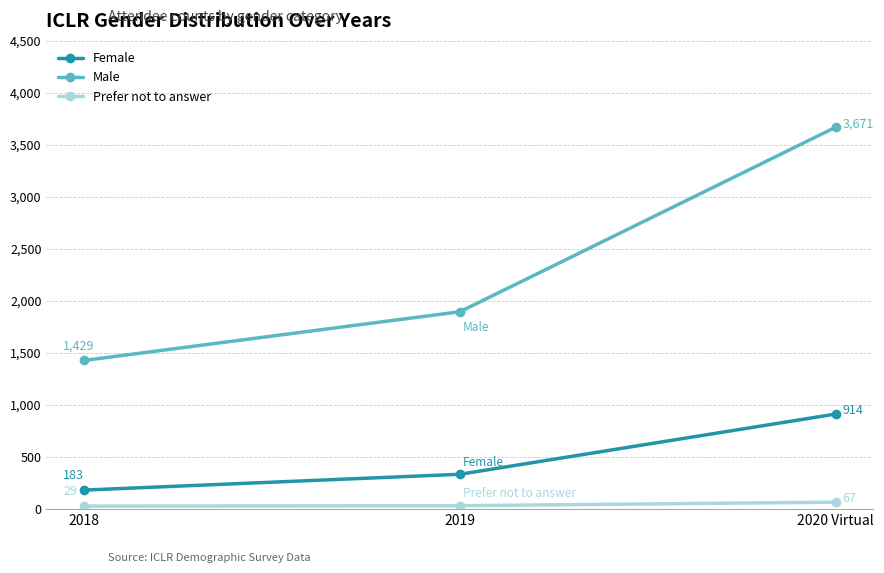

Reading left to right, what are all the values shown in this chart?

Female: 183	335	914
Male: 1429	1897	3671
Prefer not to answer: 29	33	67